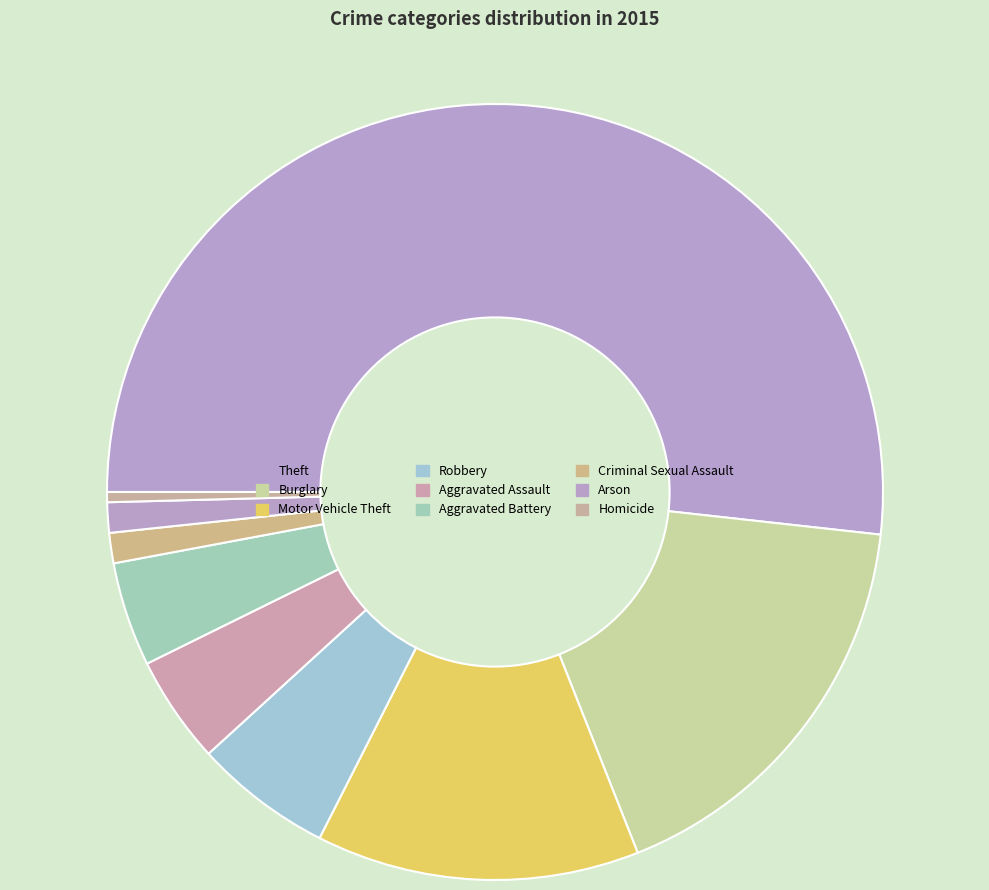

To the nearest percent, what is the difference between the largest and smallest slice percentages?

51%